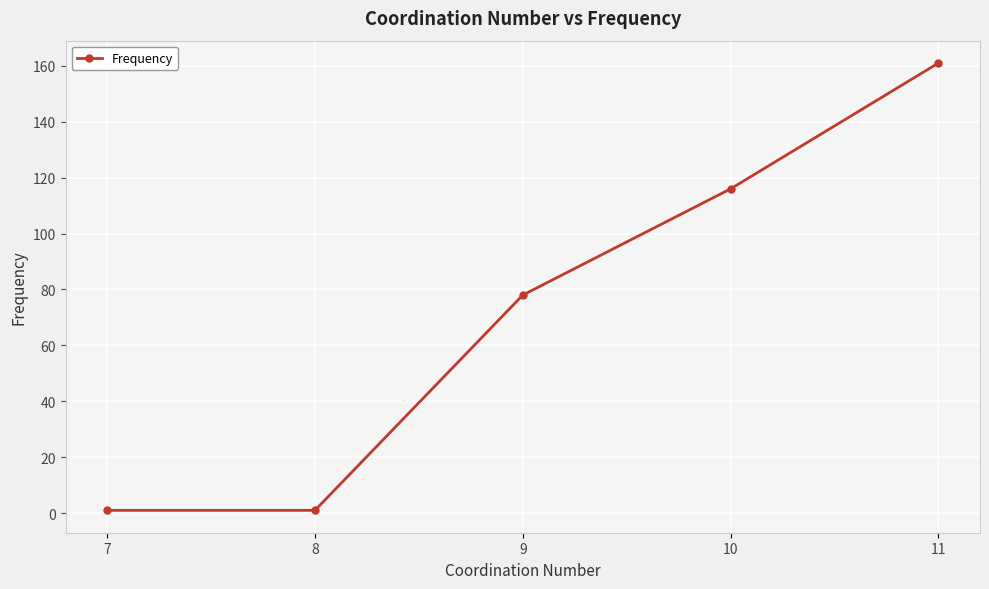

What is the average value?

71